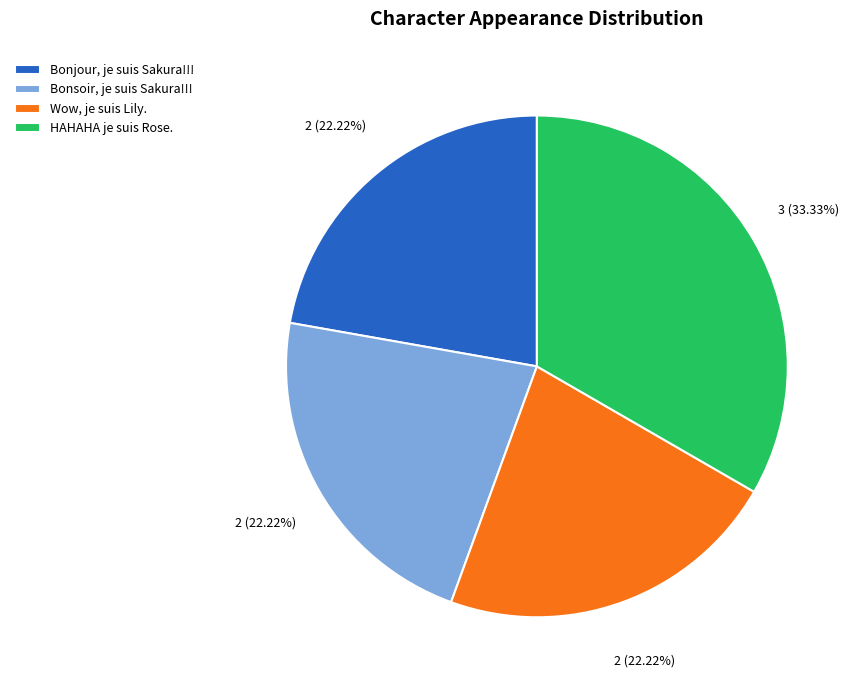

The HAHAHA je suis Rose. slice represents 43% of the pie. True or false?

False